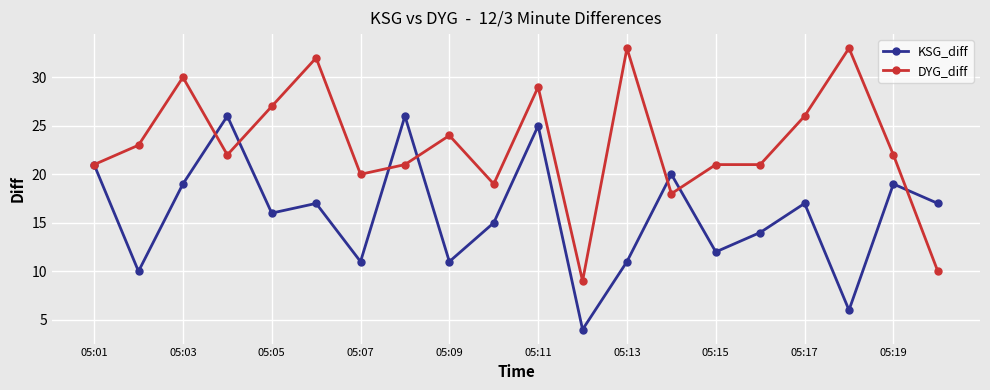

True or false: DYG_diff and KSG_diff intersect in this chart.

True